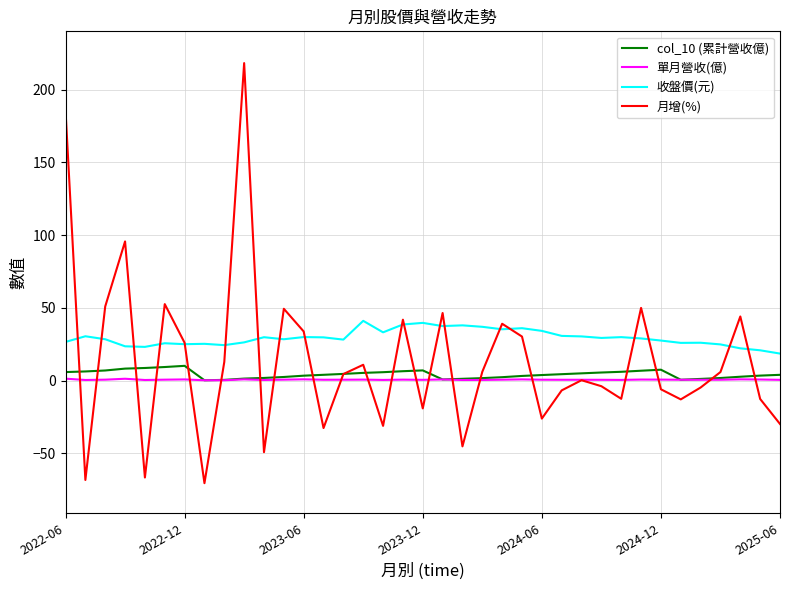

True or false: 收盤價(元) and 單月營收(億) intersect in this chart.

False